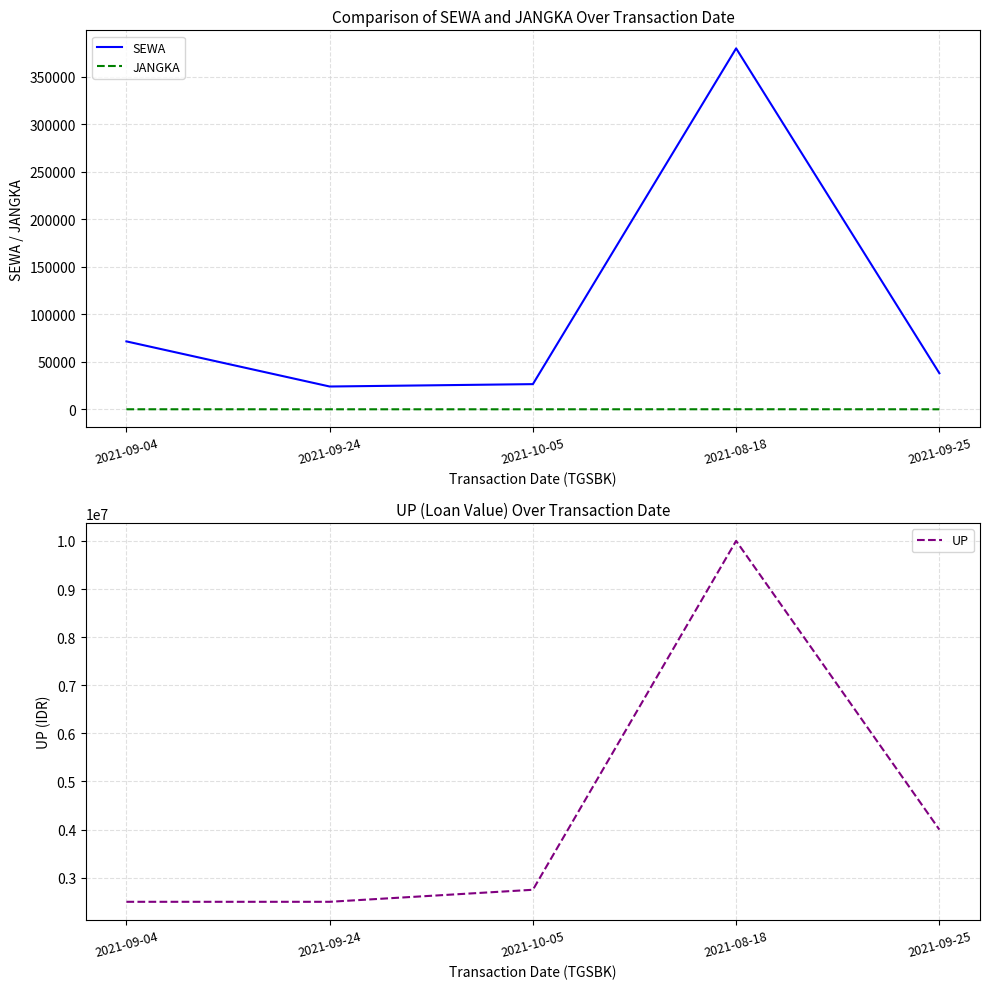

Is it true that SEWA equals 71500 at 2021-09-04?

True